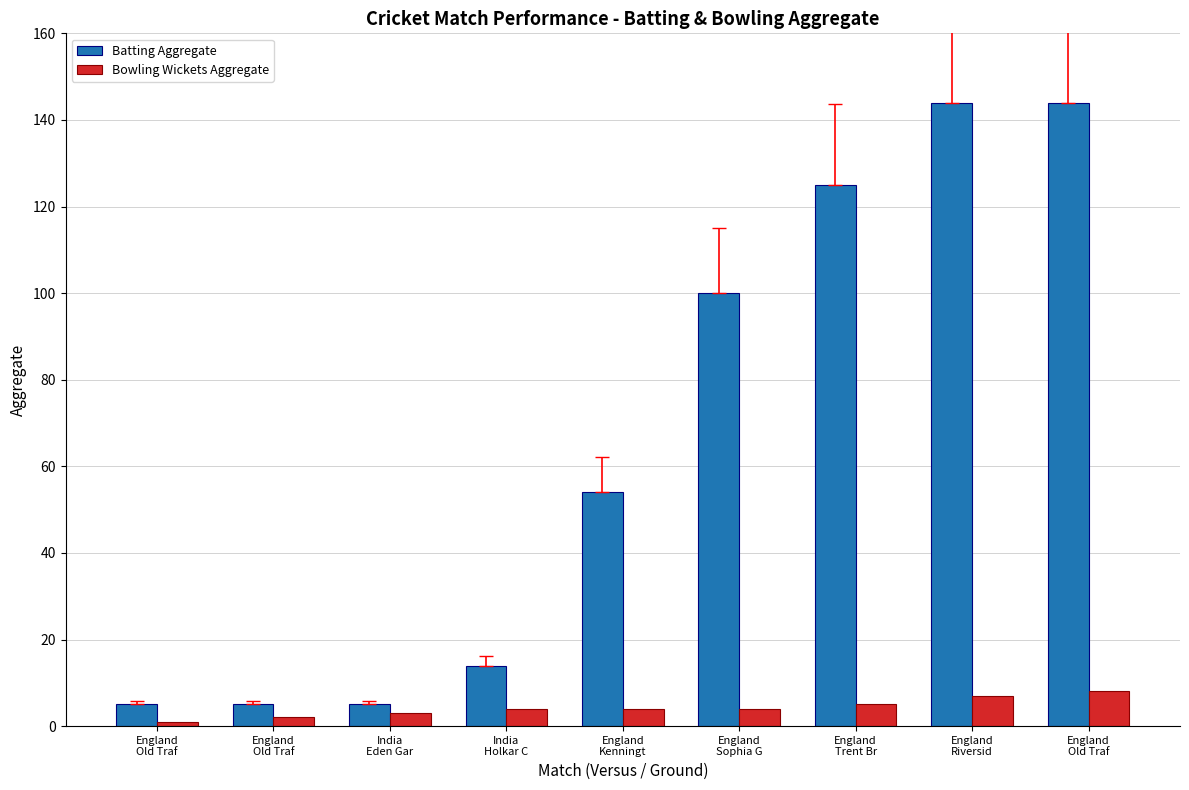

What are all the series names shown in the legend?

Batting Aggregate, Bowling Wickets Aggregate